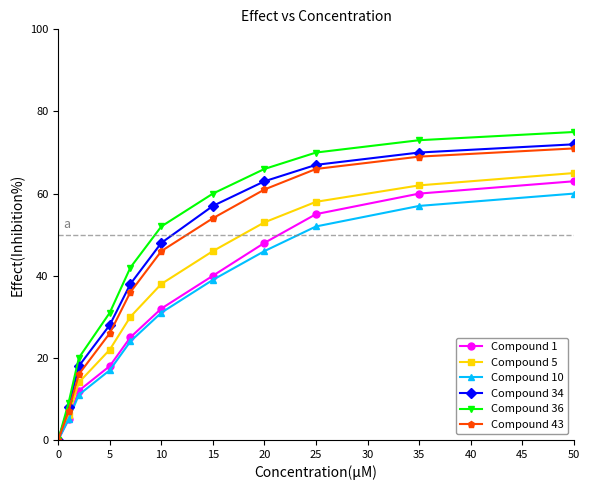

How many values in the Compound 43 series are below 46?

5